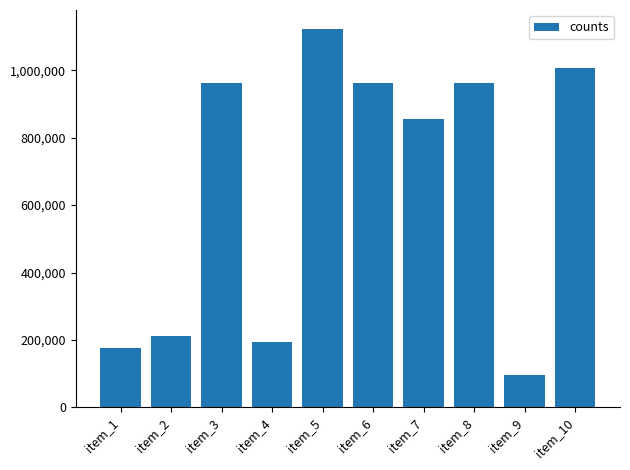

Is it true that the value at item_10 is 627546?

False